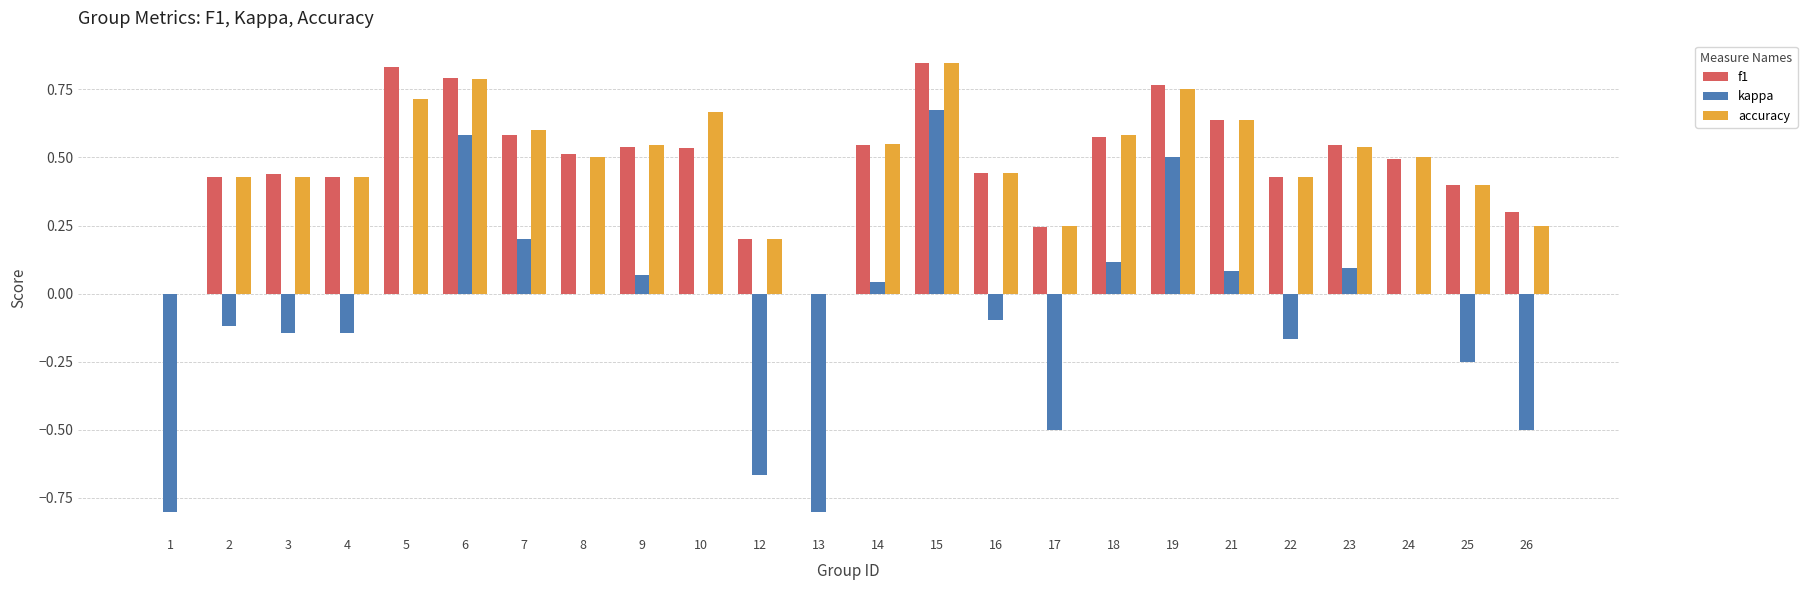

What is the sum of the accuracy values at 18 and 4?

1.0